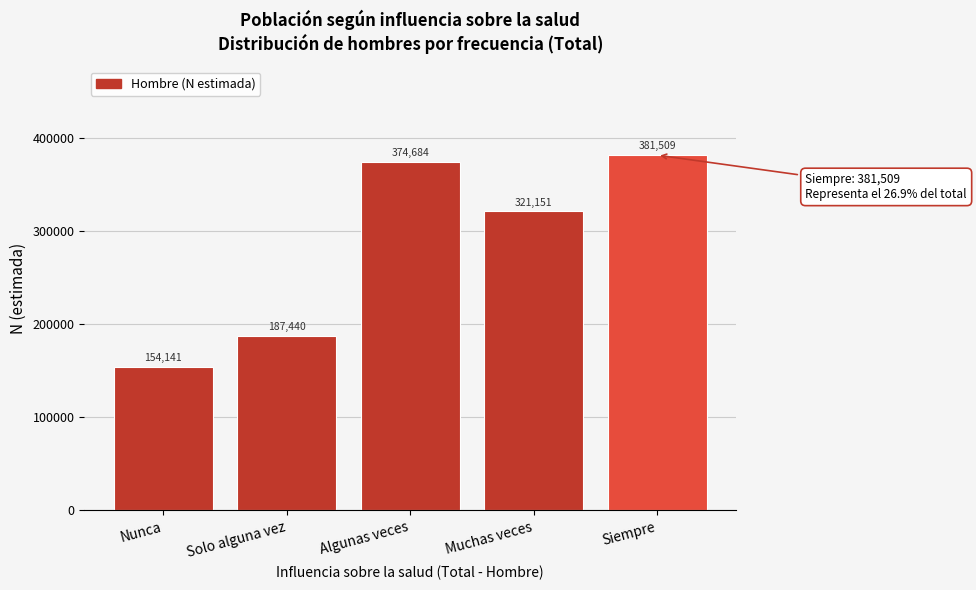

Reading left to right, what are all the values shown in this chart?

Nunca=154141	Solo alguna vez=187440	Algunas veces=374684	Muchas veces=321151	Siempre=381509